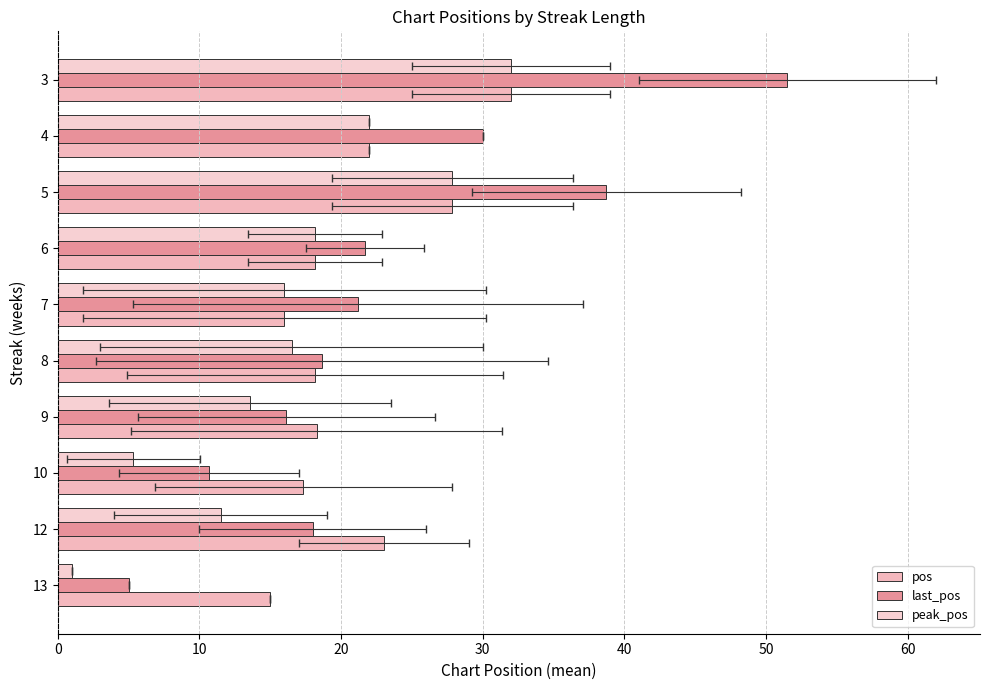

How many bars are there in each group?

3